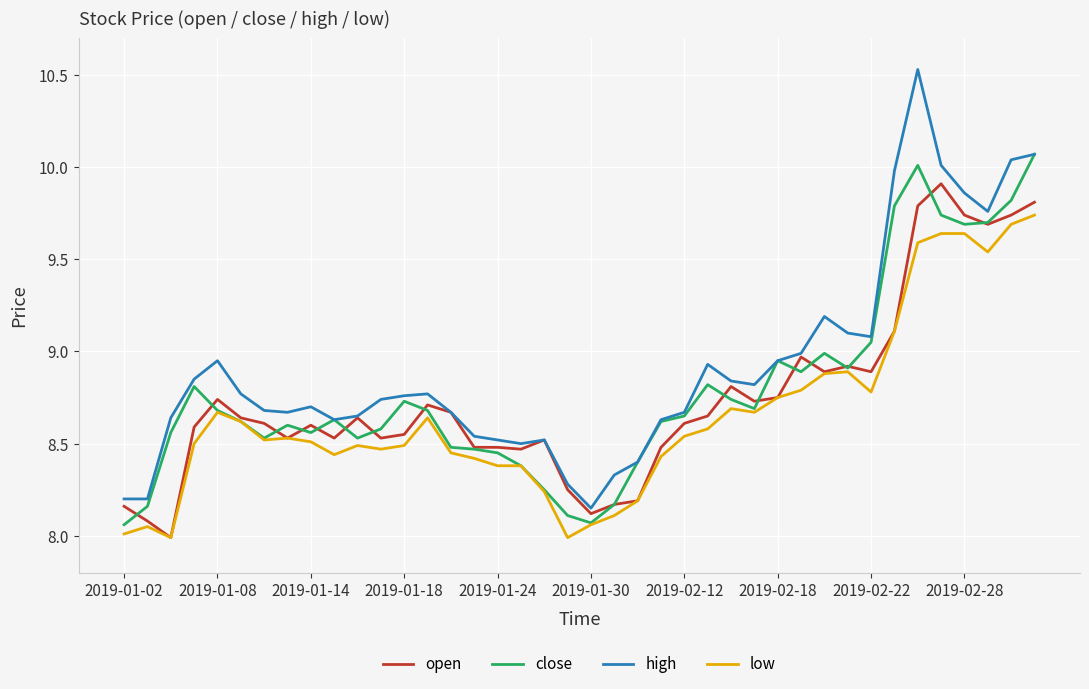

Which series has the largest total across all categories?

high